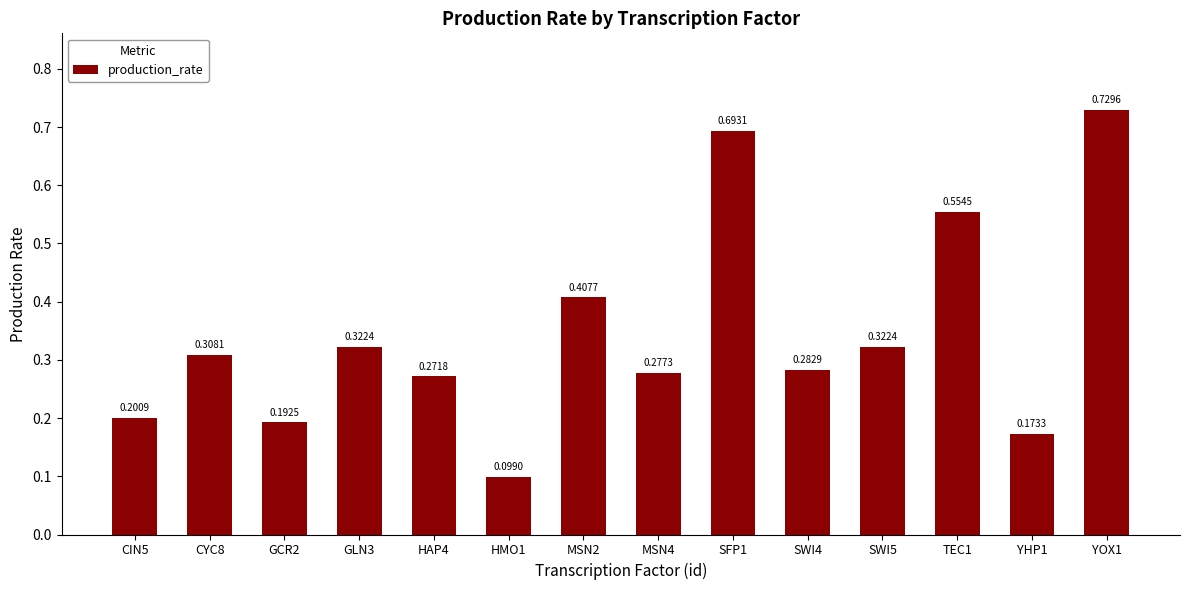

What is the sum of all values?

4.8